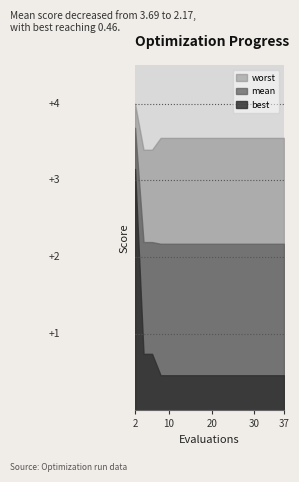

What value does the worst series have at 28?

3.6